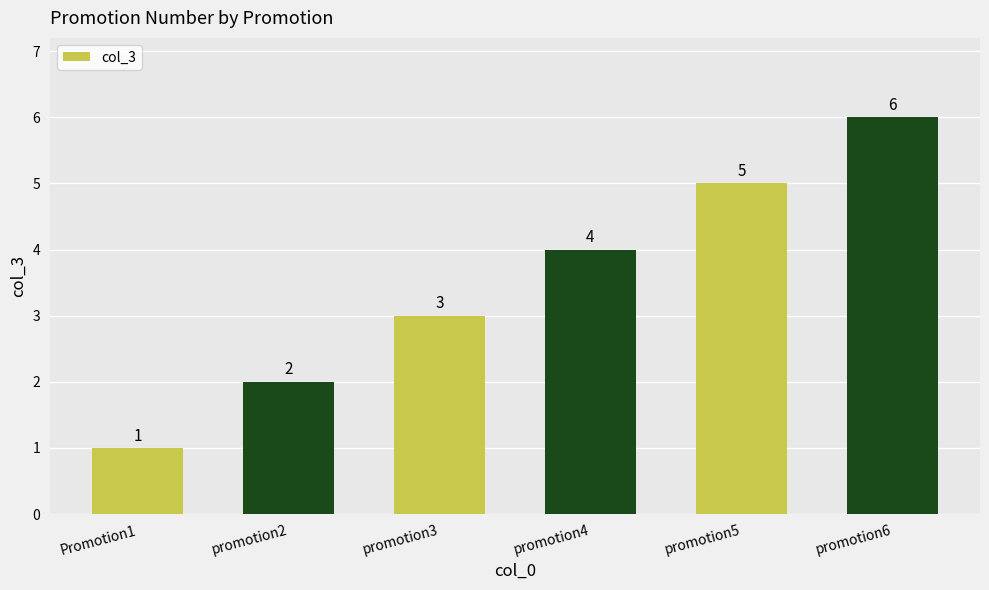

At which label is the value closest to 3?

promotion3